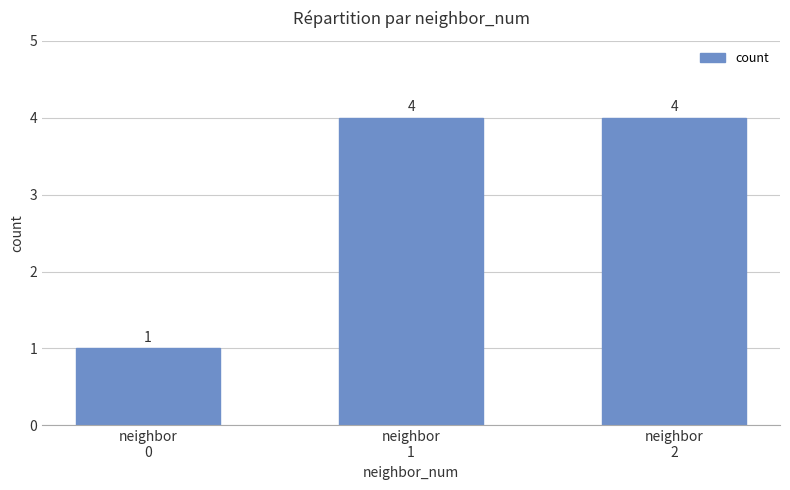

How many bars are there in total?

3